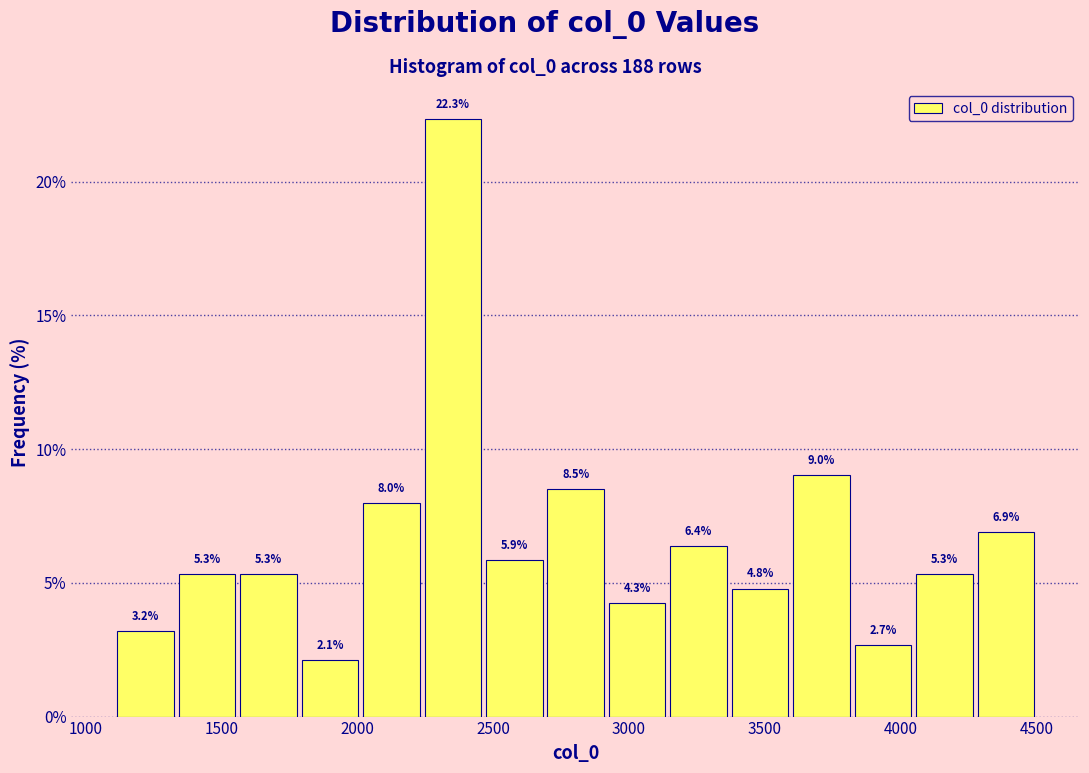

Which range on the x-axis has the tallest bar?

2250 to 2450